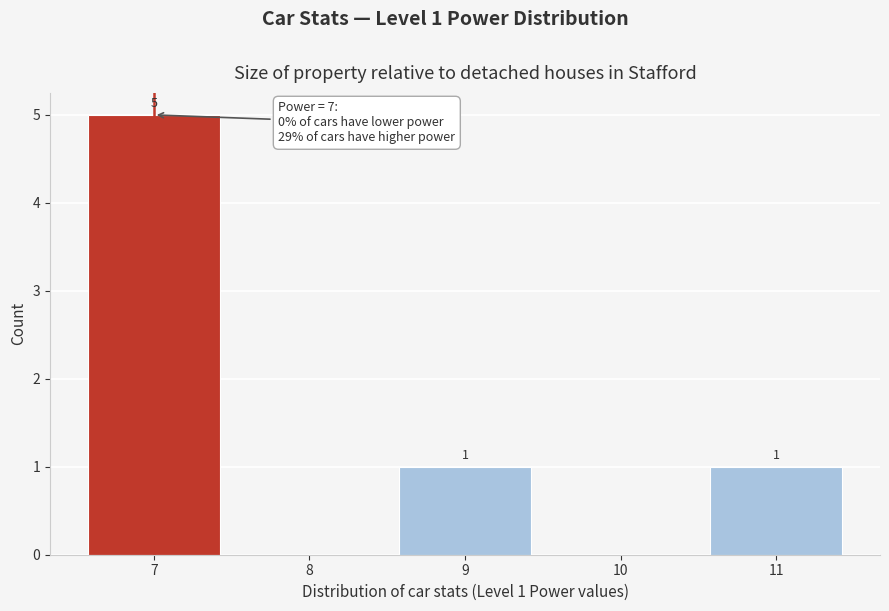

Reading right to left, what are all the values shown in this chart?

11=1	10=0	9=1	8=0	7=5